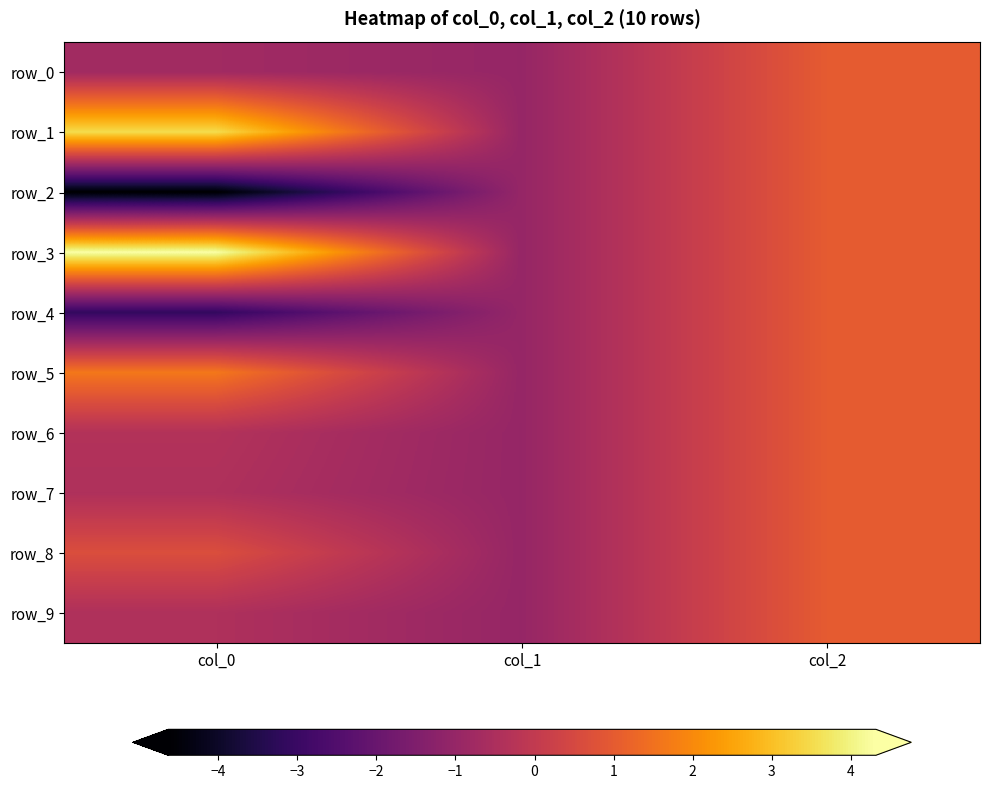

The value of row_5 at col_0 is 0.8. True or false?

False